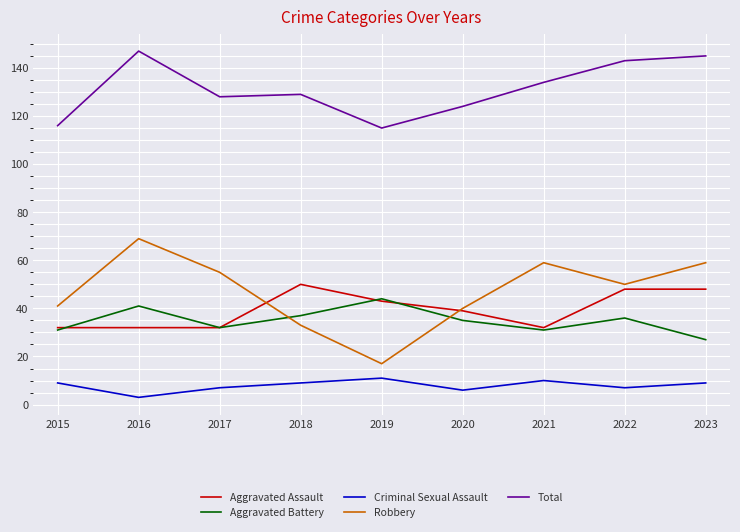

Reading left to right, transcribe all the data shown in this chart.

Aggravated Assault: 2015=32	2016=32	2017=32	2018=50	2019=43	2020=39	2021=32	2022=48	2023=48
Aggravated Battery: 2015=31	2016=41	2017=32	2018=37	2019=44	2020=35	2021=31	2022=36	2023=27
Criminal Sexual Assault: 2015=9	2016=3	2017=7	2018=9	2019=11	2020=6	2021=10	2022=7	2023=9
Robbery: 2015=41	2016=69	2017=55	2018=33	2019=17	2020=40	2021=59	2022=50	2023=59
Total: 2015=116	2016=147	2017=128	2018=129	2019=115	2020=124	2021=134	2022=143	2023=145